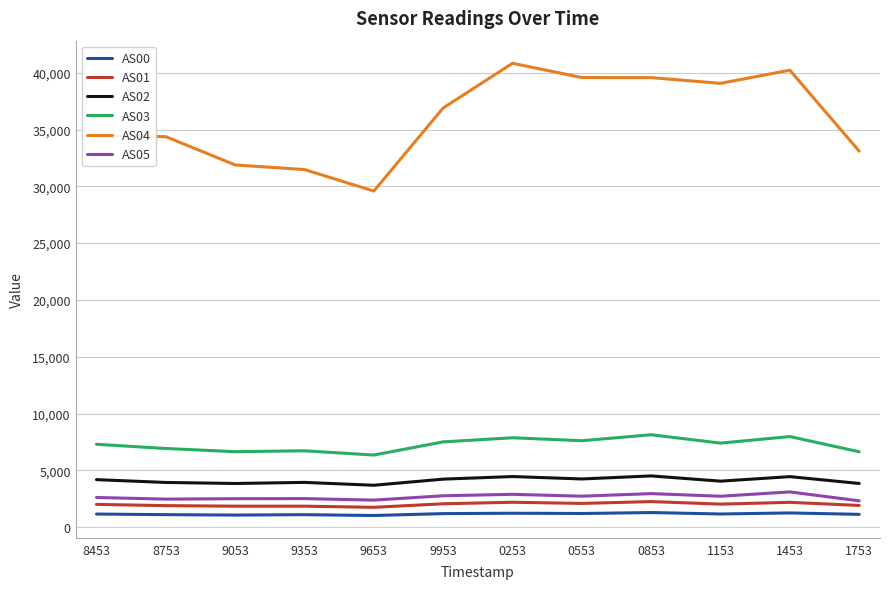

Where is the first local minimum for AS04?

9653